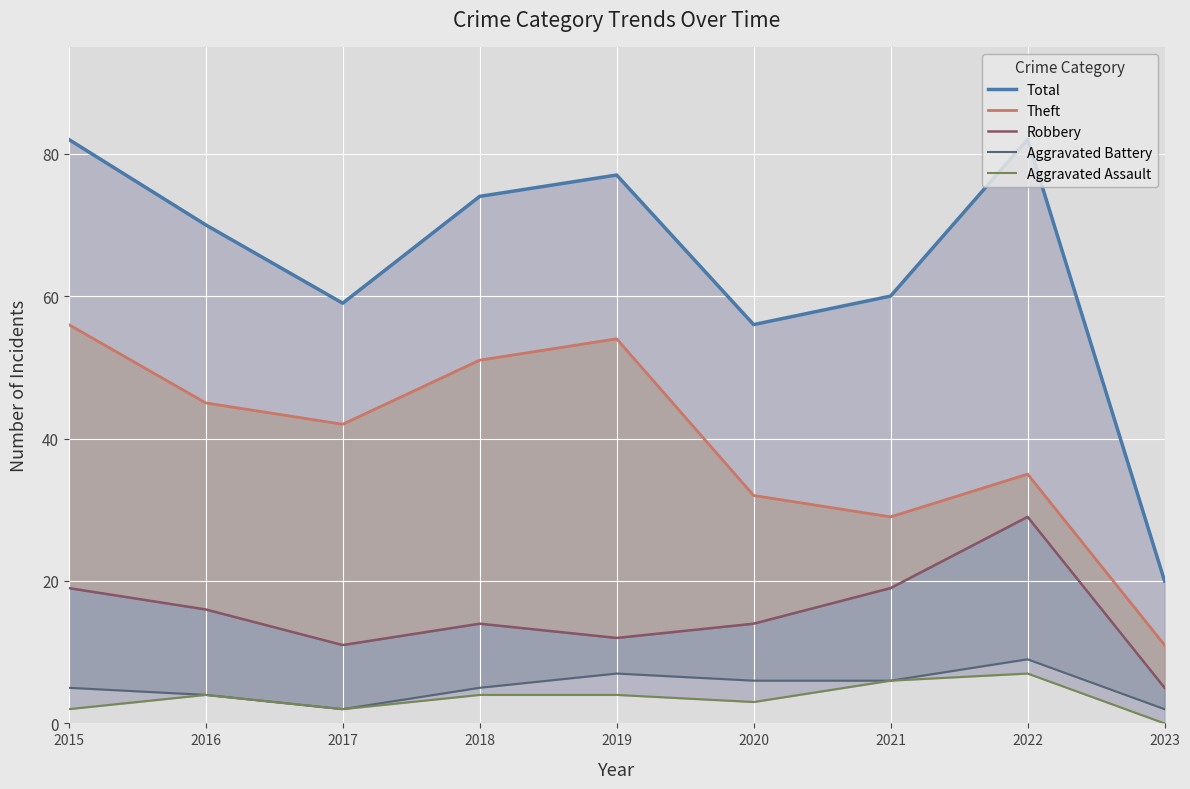

What is the spread (max minus min) of values at 2023?

20